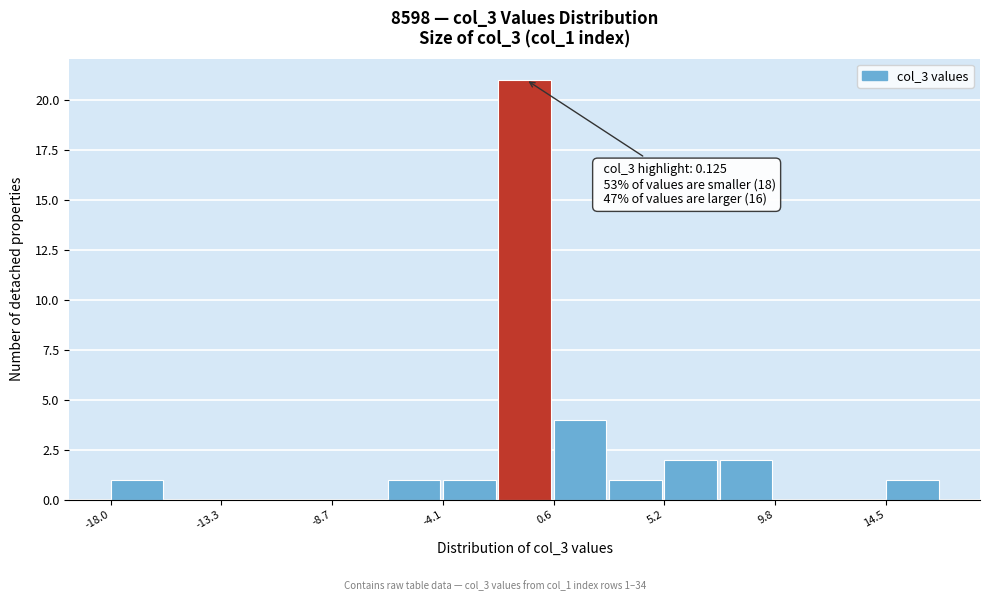

Over which range of the x-axis is the bar tallest?

-1.5 to 0.5